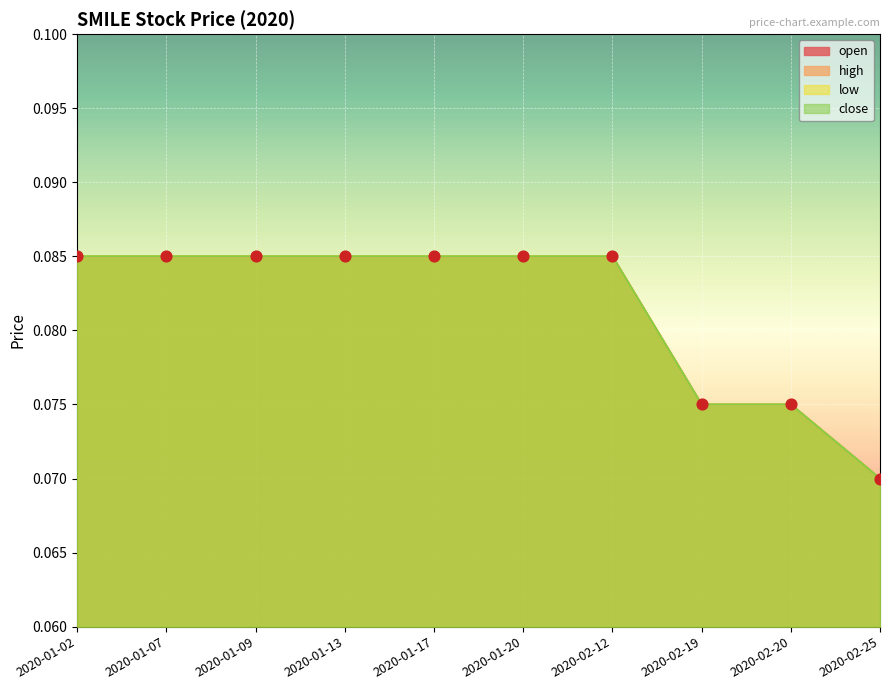

At how many categories does at least one series exceed 0?

10